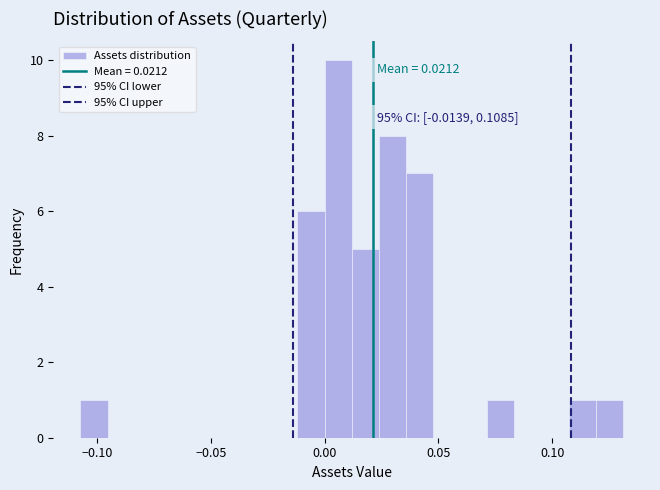

Read against the x-axis, roughly where is the centre of the tallest bar?

0.005